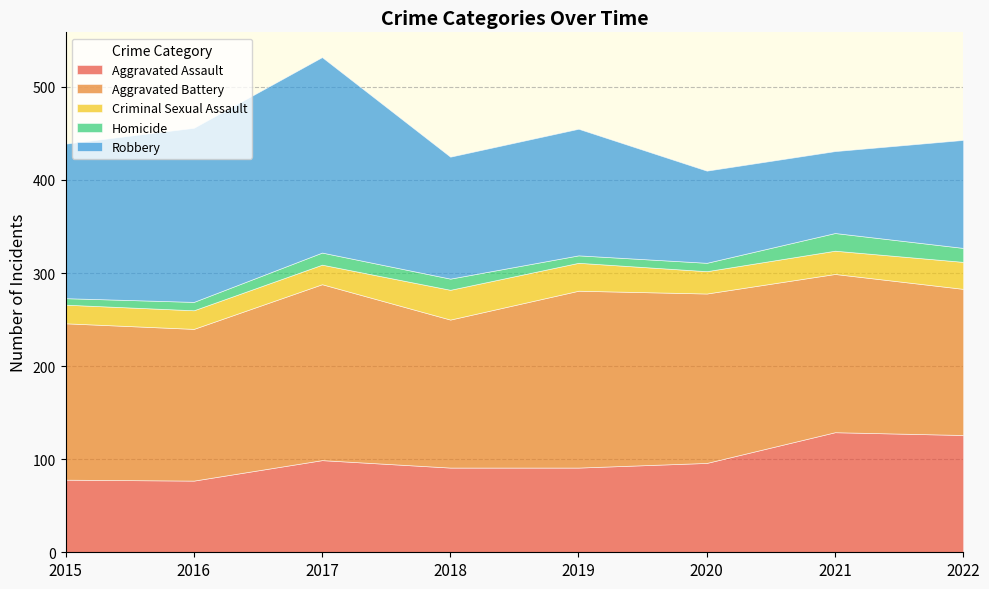

Rank the series by their maximum value, from lowest to highest.

Homicide, Criminal Sexual Assault, Aggravated Assault, Aggravated Battery, Robbery